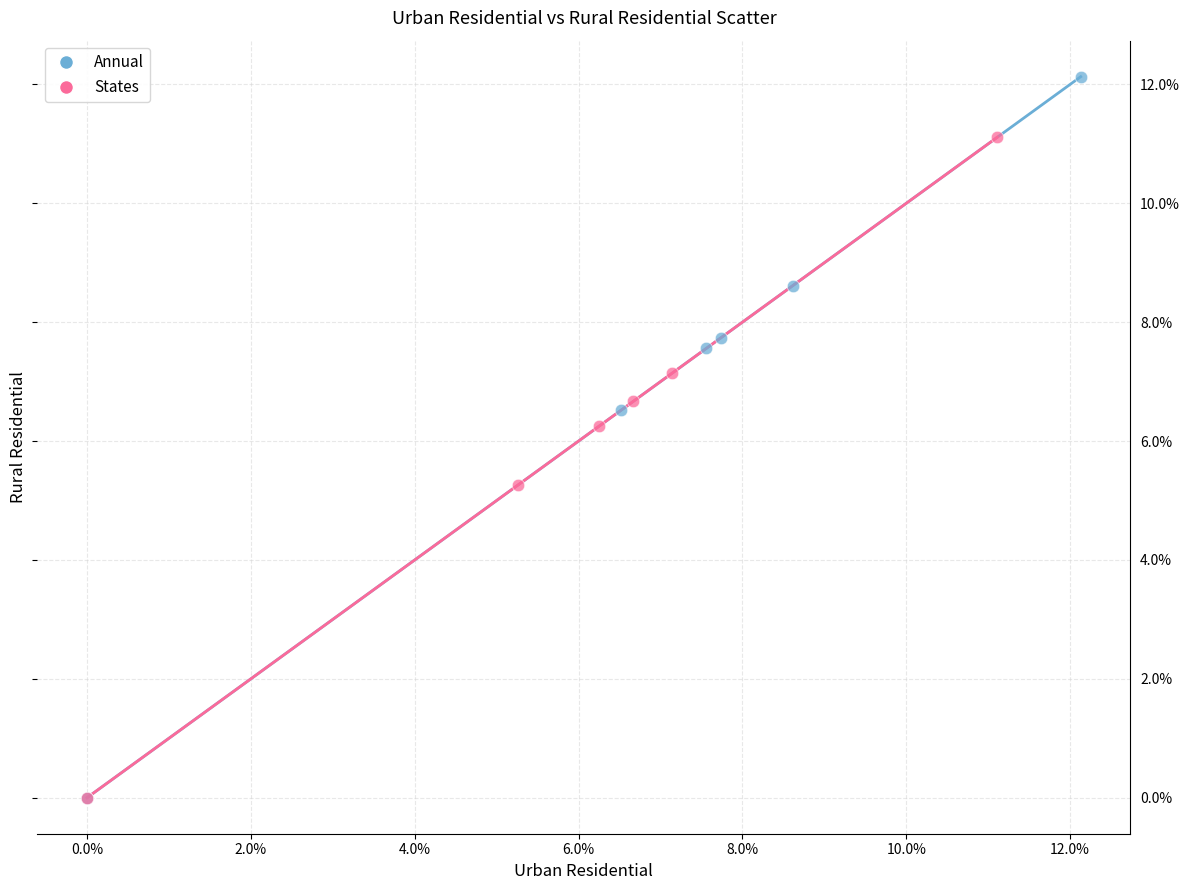

Which series contains the highest Y value?

Annual